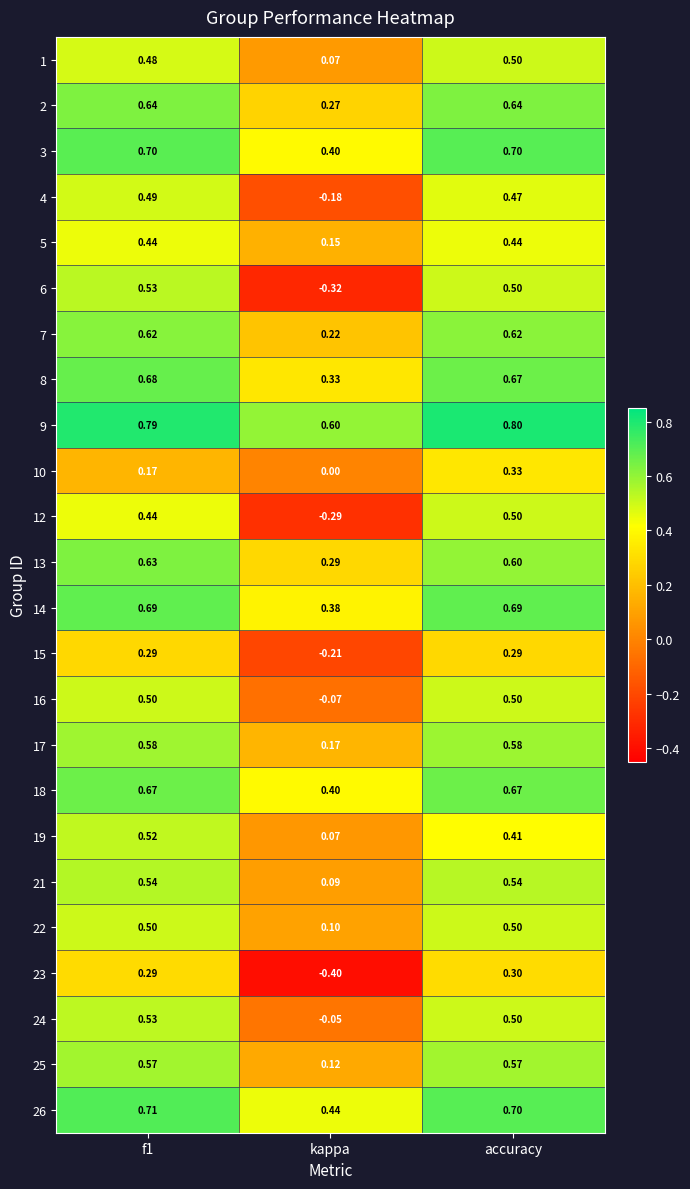

Which series has the largest total across all categories?

9